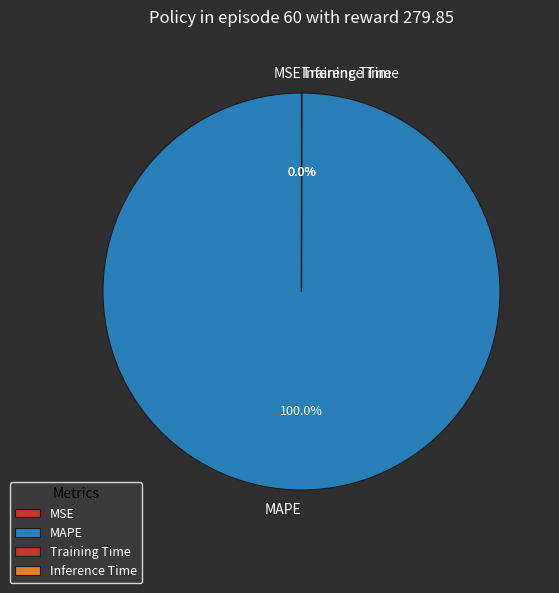

Which category has the biggest portion of the pie?

MAPE